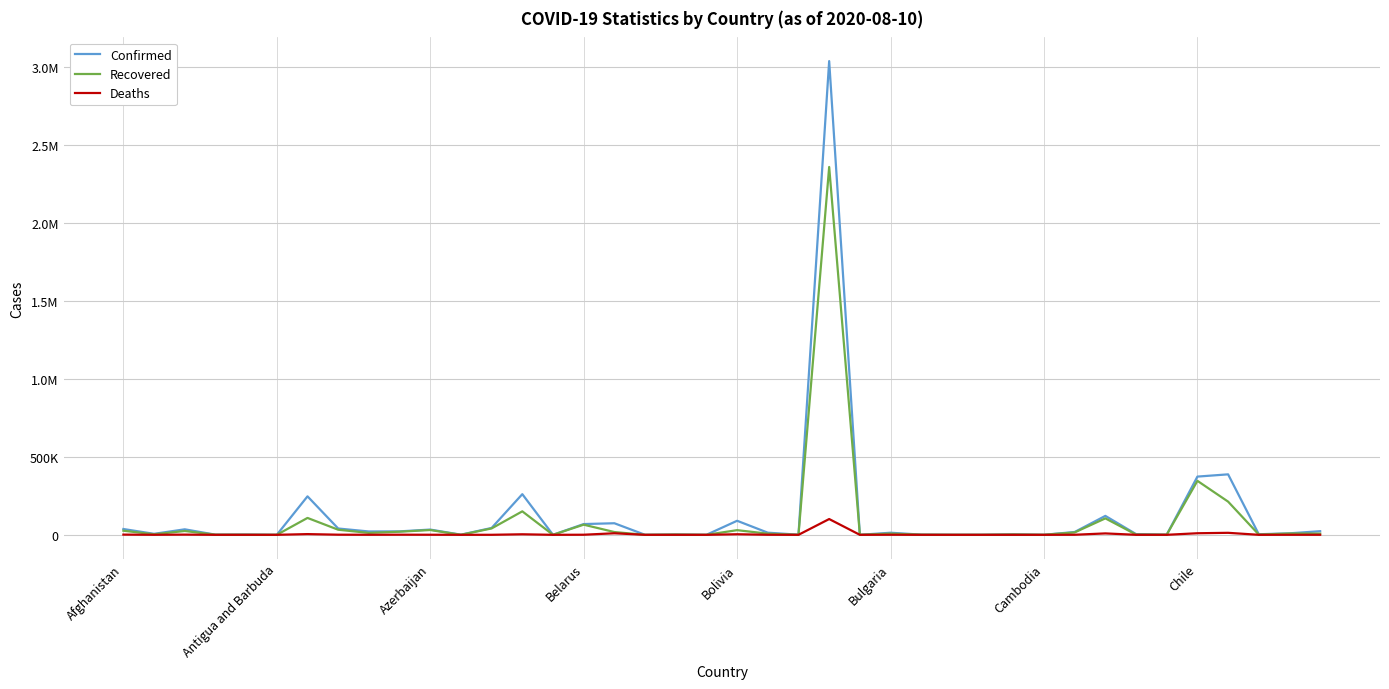

What is the difference between the maximum and second lowest values in the Confirmed series?

3035312